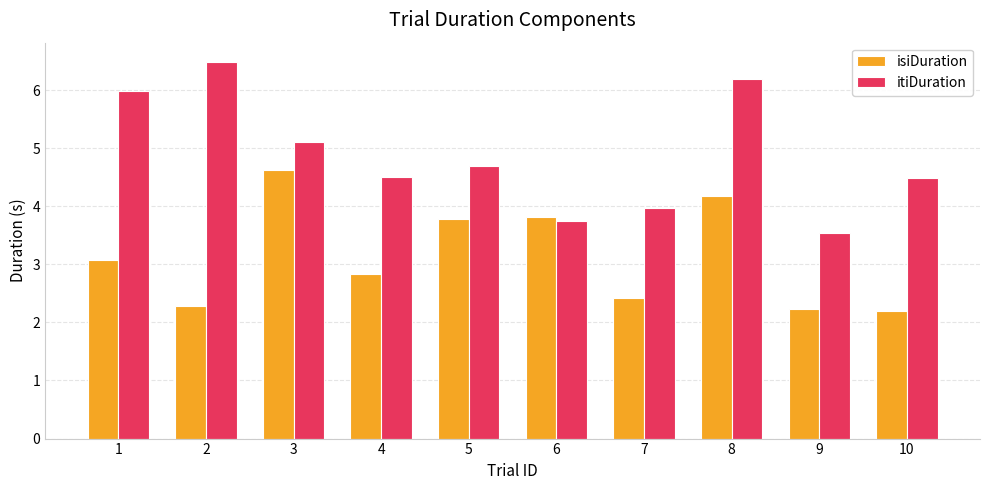

True or false: itiDuration has a value of 2.4 at 4.

False